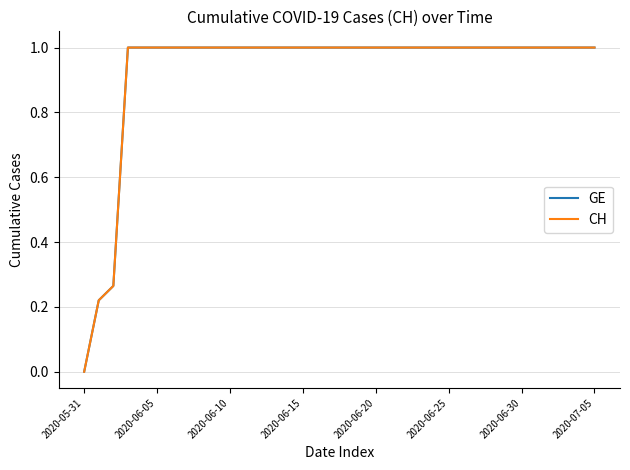

What is the average value of the CH series?

0.9